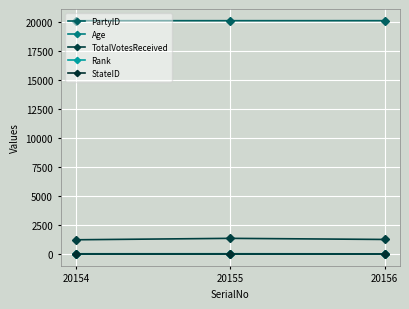

Reading left to right, what are all the values shown in this chart?

PartyID: 20154	20155	20156
Age: 31	34	25
TotalVotesReceived: 1241	1364	1268
Rank: 3	1	2
StateID: 1	1	1